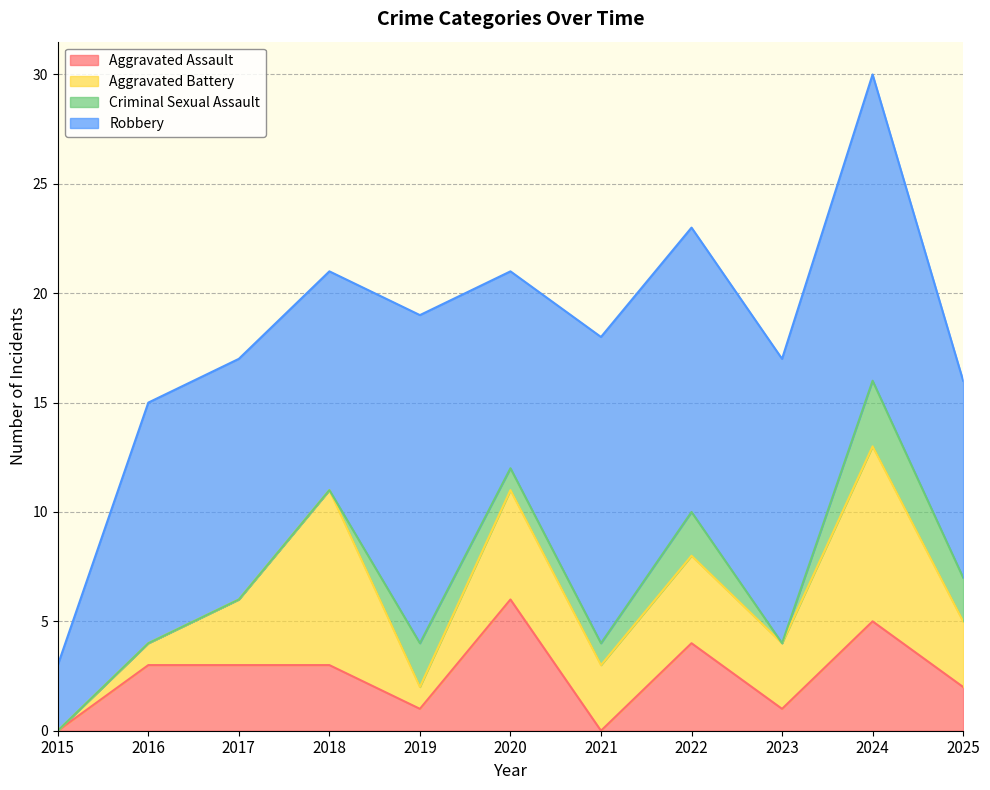

Reading left to right, transcribe all the data shown in this chart.

Aggravated Assault: 0	3	3	3	1	6	0	4	1	5	2
Aggravated Battery: 0	1	3	8	1	5	3	4	3	8	3
Criminal Sexual Assault: 0	0	0	0	2	1	1	2	0	3	2
Robbery: 3	11	11	10	15	9	14	13	13	14	9